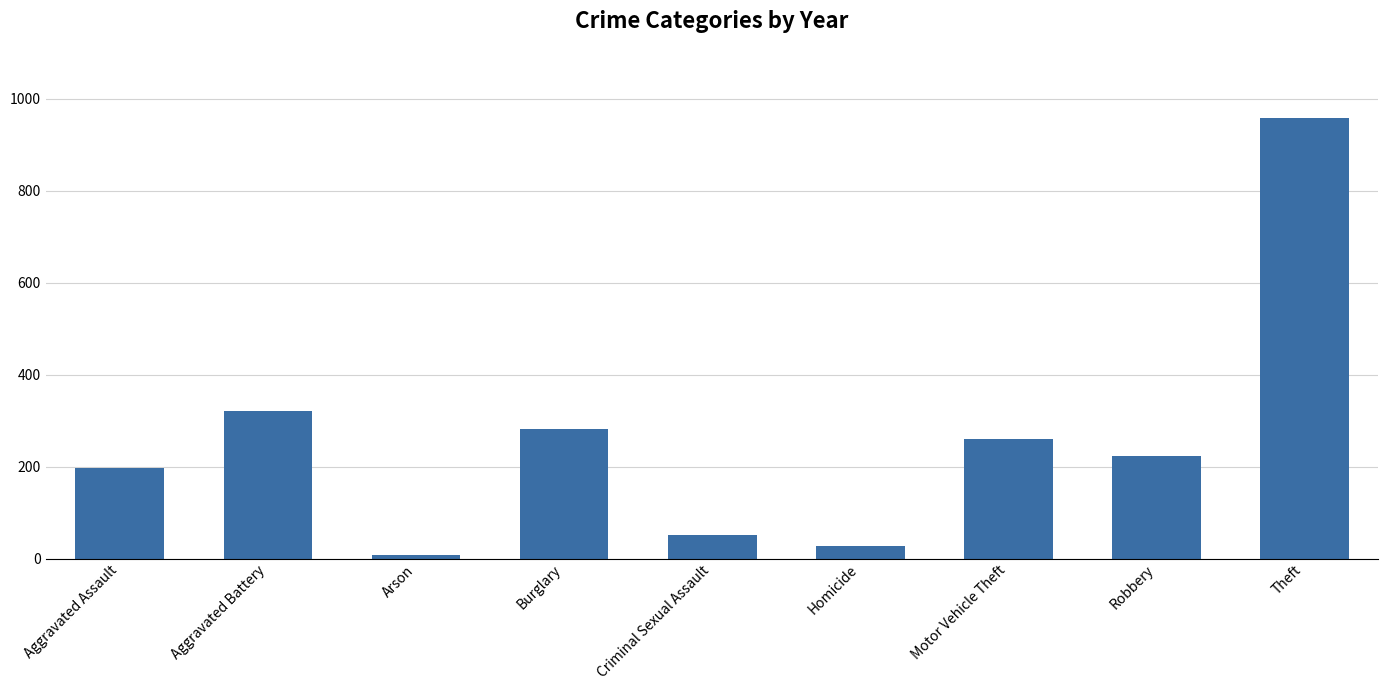

Reading left to right, what are all the values shown in this chart?

197	321	8	281	51	27	260	224	959